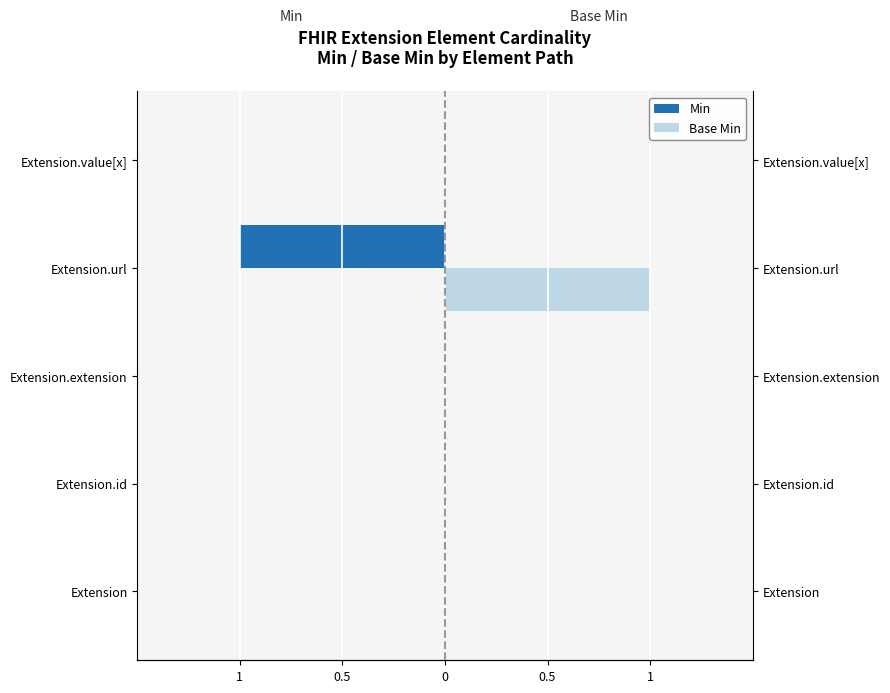

How many values in the Base Min series exceed 0?

1